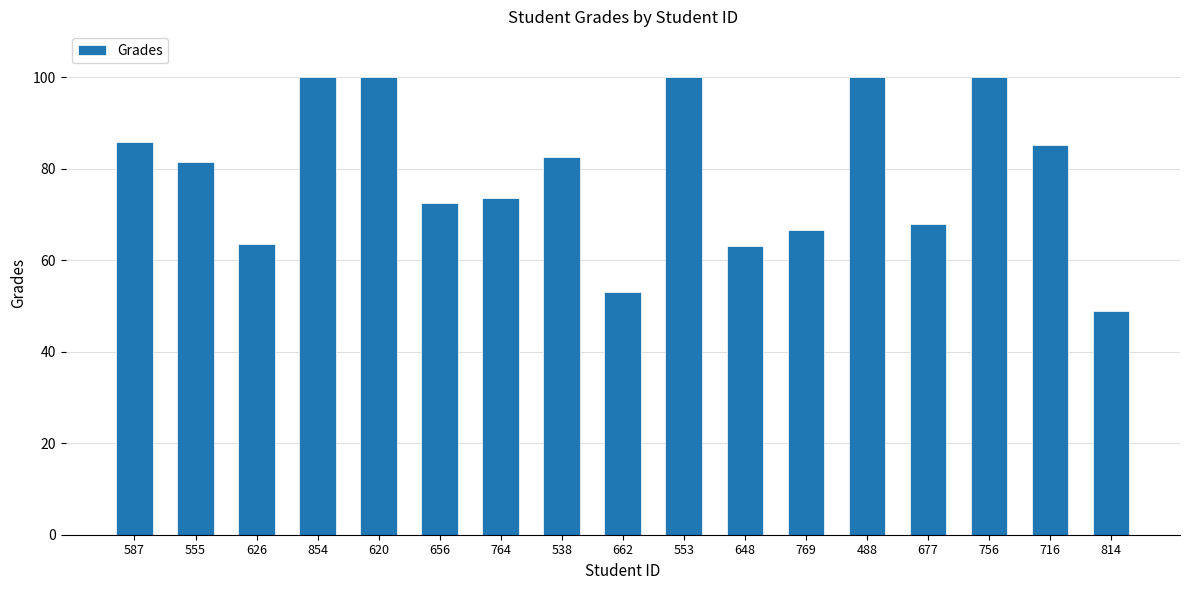

Approximately how many times larger is the value at 756 compared to 555?

1.2